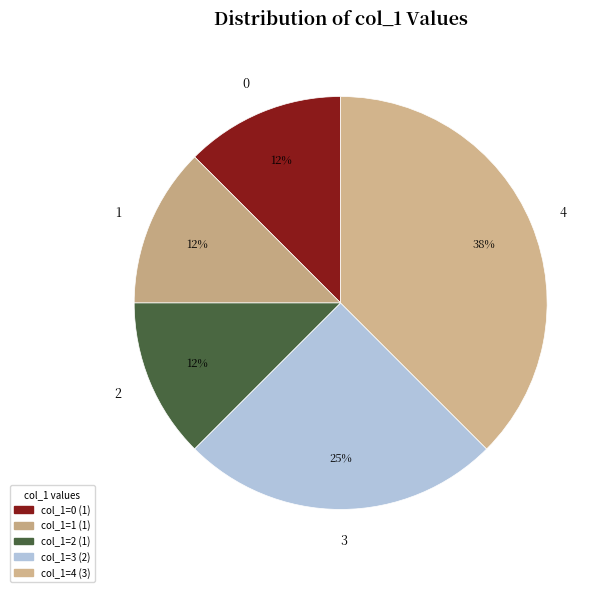

To the nearest percent, what is the average slice percentage?

20%